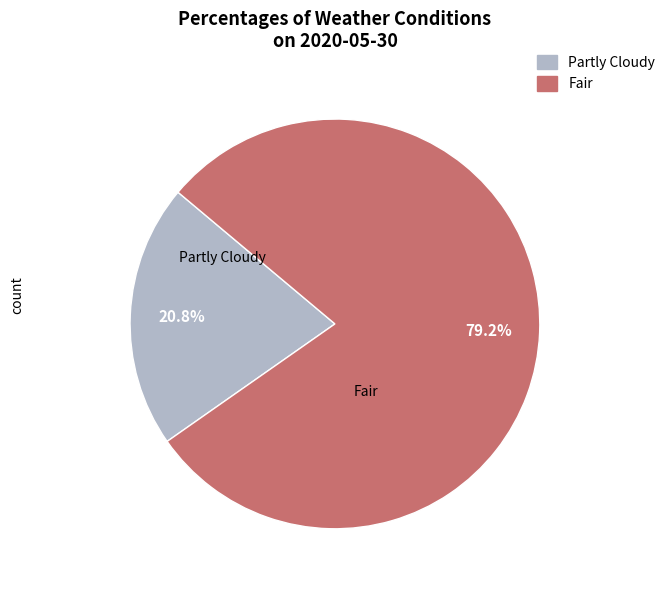

Which slice represents more than half of the pie?

Fair